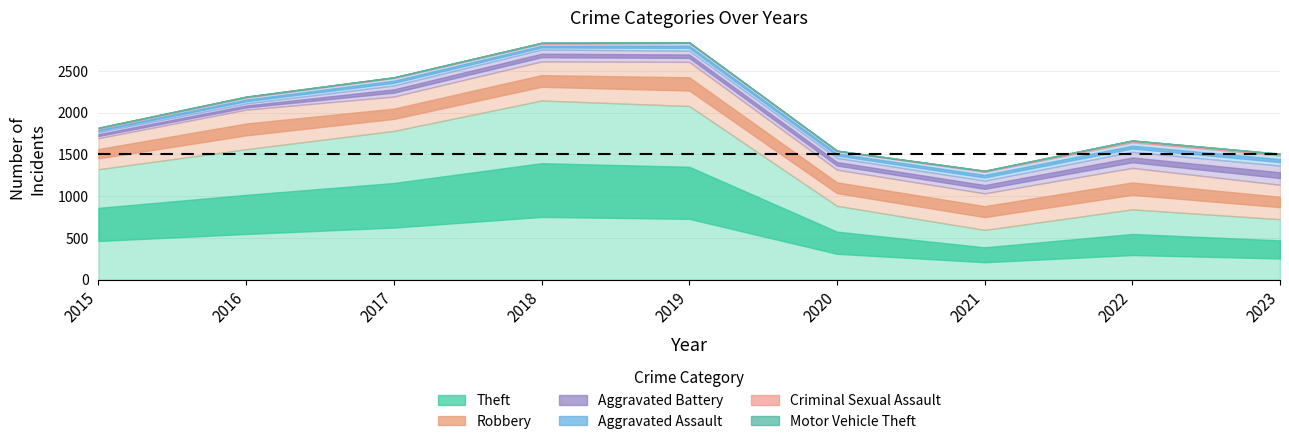

What is the difference between the Theft values at 2020 and 2023?

161